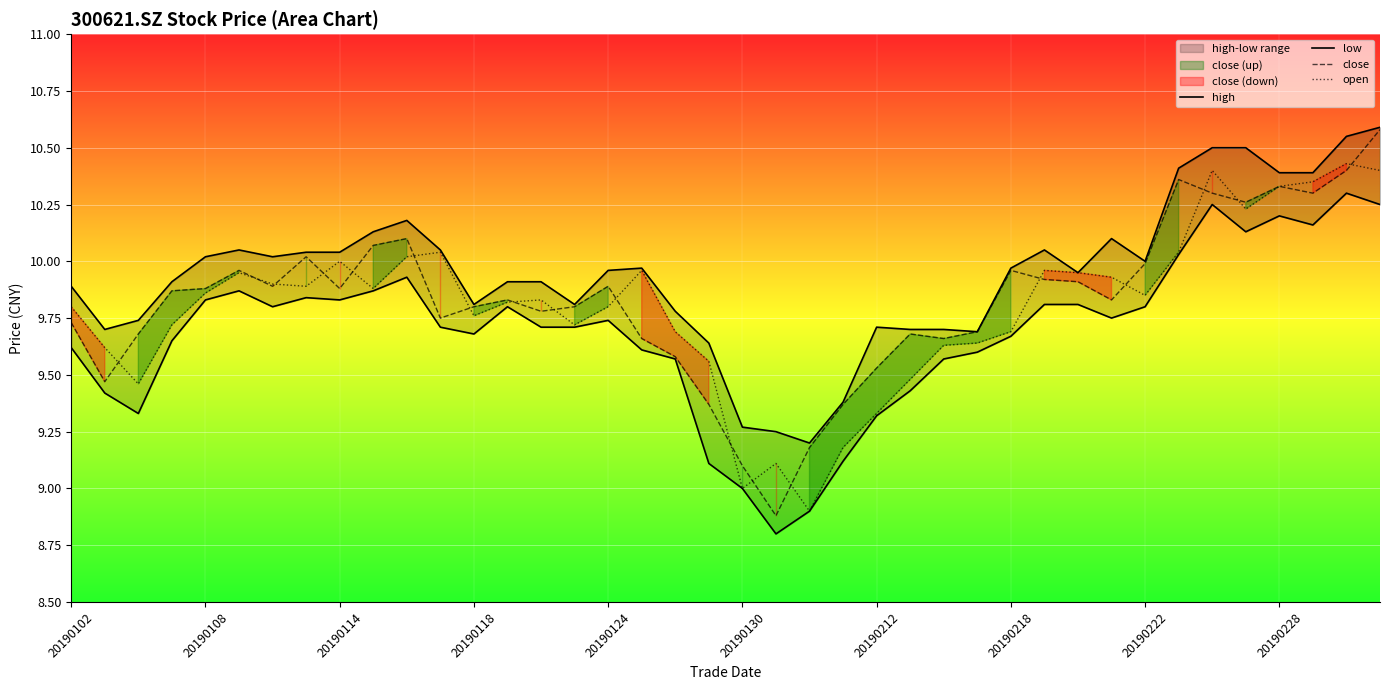

What is the difference between the low values at 39 and 17?

0.6